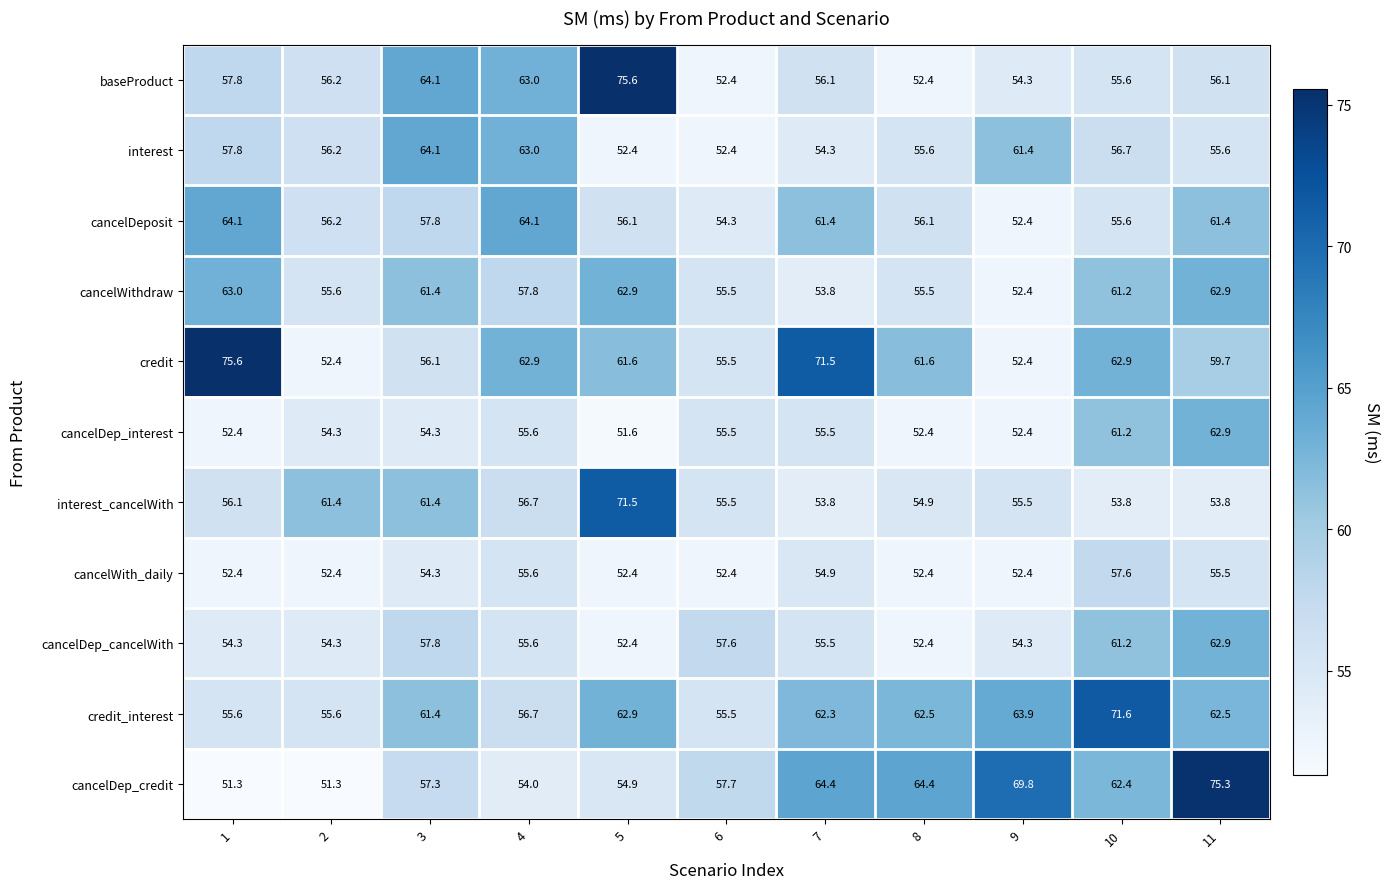

Where is credit_interest nearest to the value 63?

5